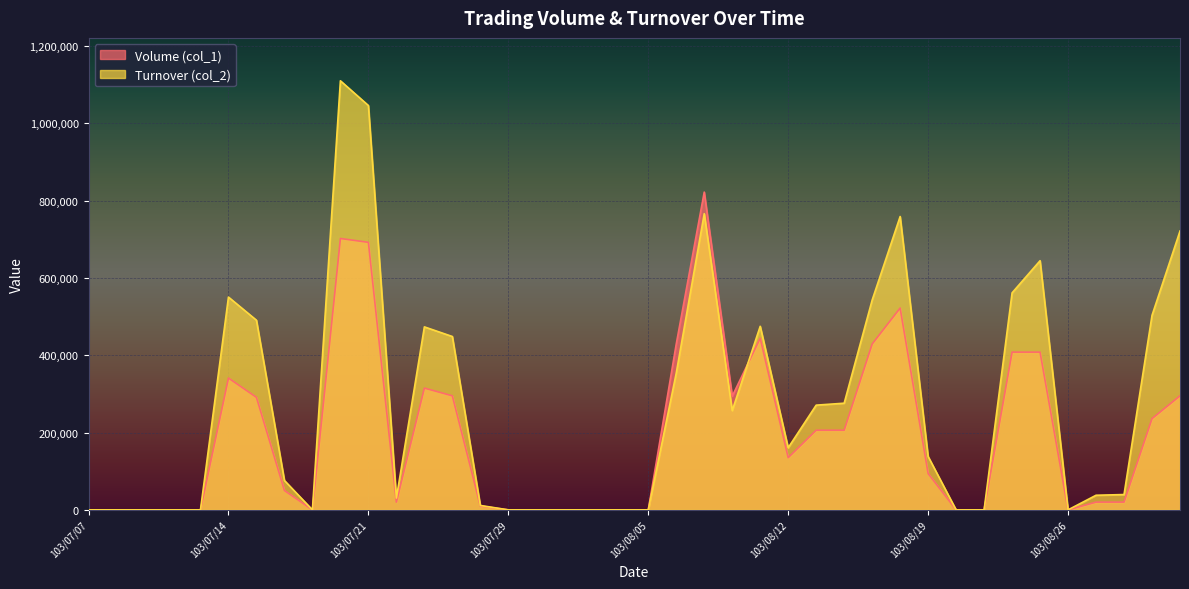

Which series has the largest range (max minus min)?

Turnover (col_2)